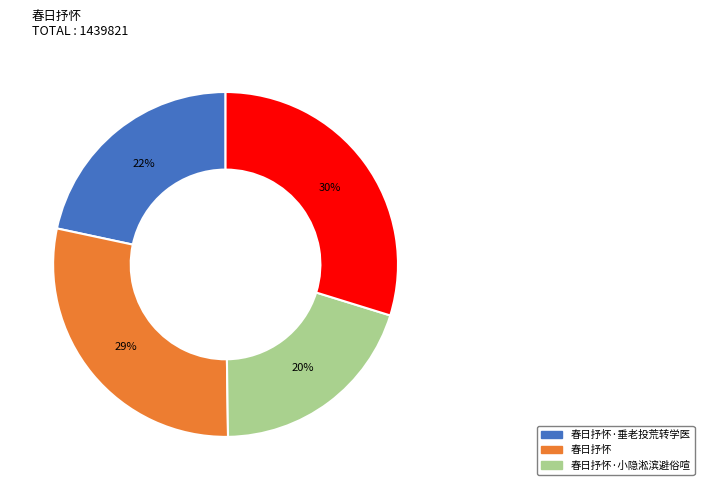

To the nearest percent, what is the difference between the largest and smallest slice percentages?

10%